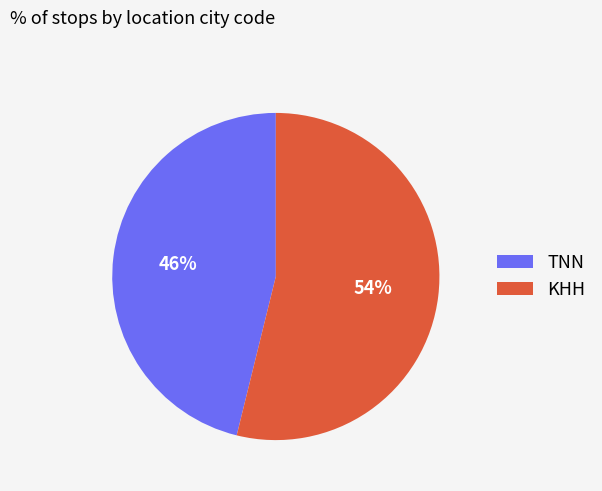

Combined, do TNN and KHH account for over 50%?

Yes